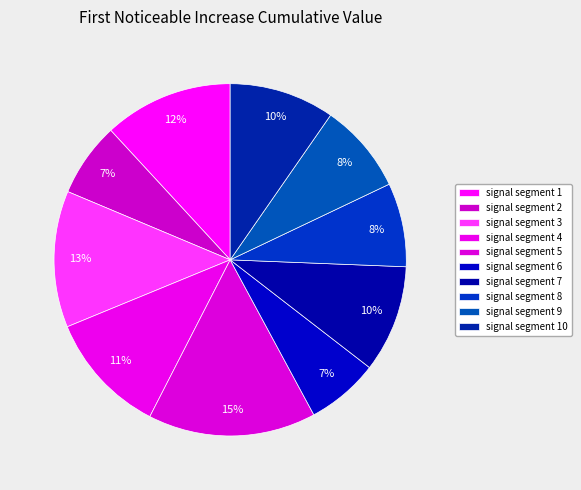

How many segments does this pie chart have?

10